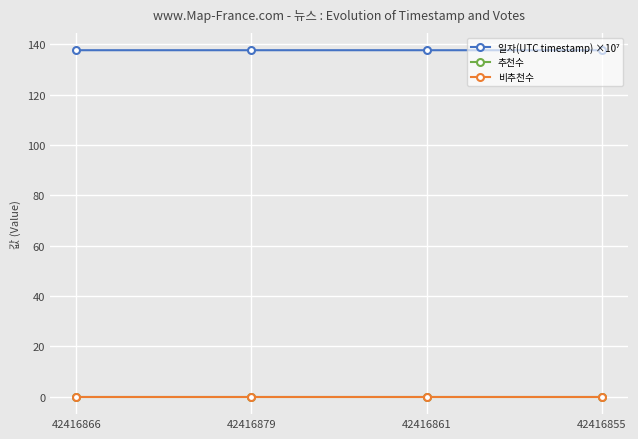

Is this an area chart (filled region under the line)?

No